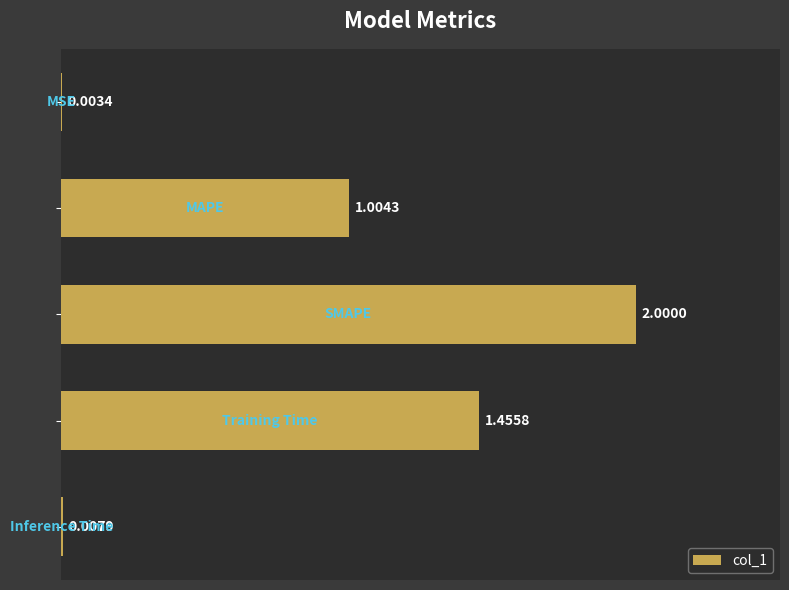

What is the sum of all values?

4.5